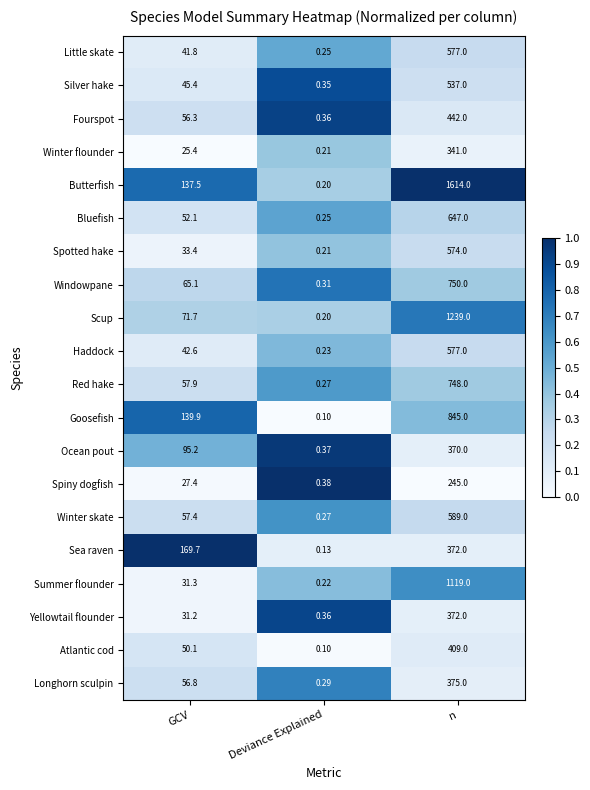

Which category has the lowest value across all series?

Deviance Explained